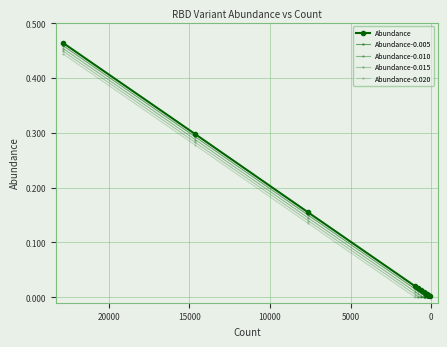

What is the total value across all series at 10000?

0.1